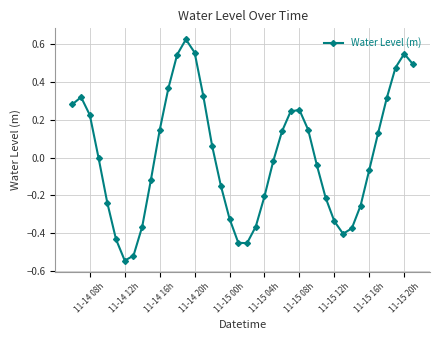

True or false: the data has more than 1 interior local peaks.

True